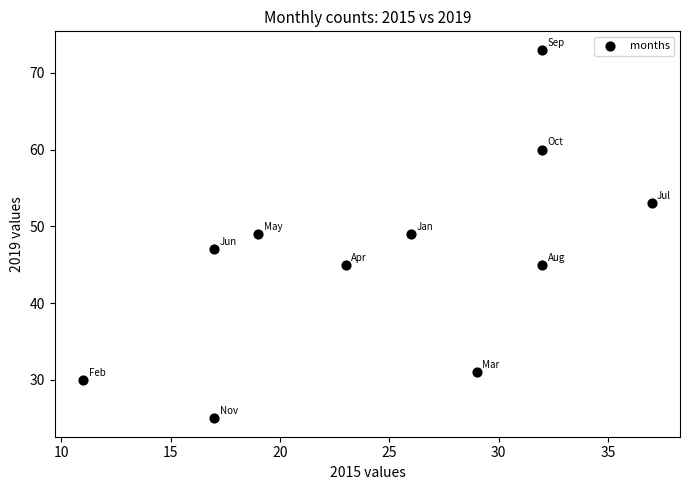

What is the range of Y values (max minus min)?

48